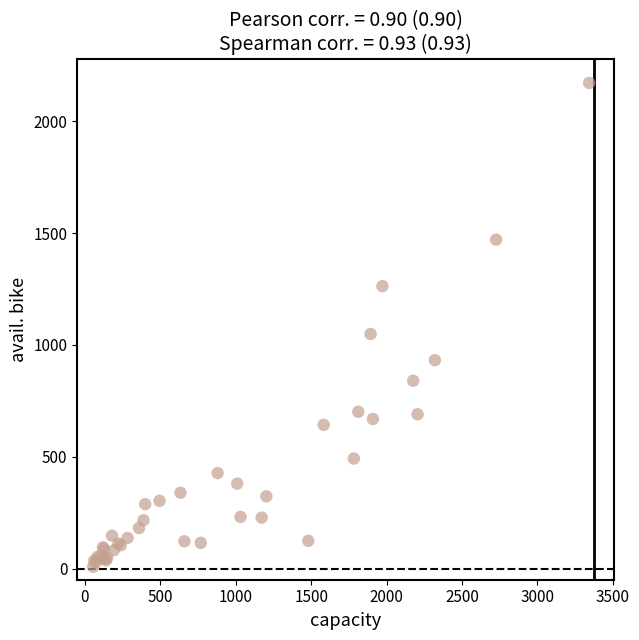

What Y value in the scatter plot is closest to 1090?

1049